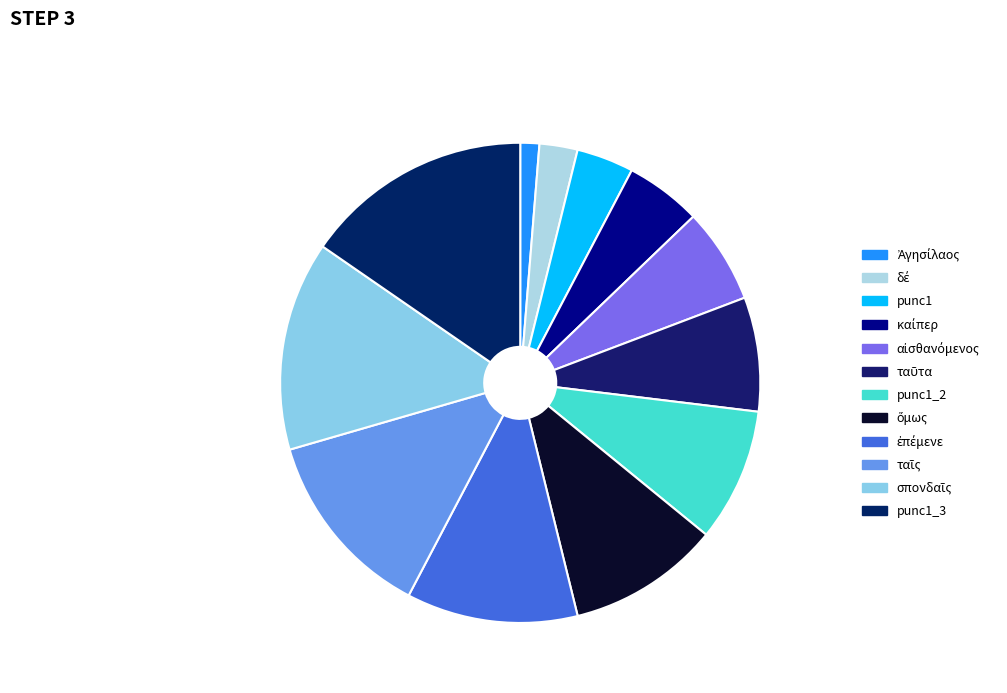

Is it true that σπονδαῖς is 14% of the pie?

True